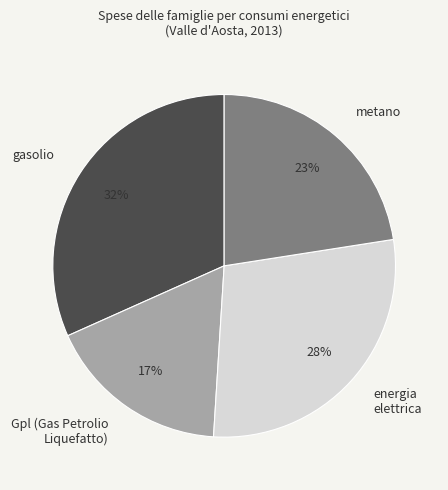

Is it true that metano is 35% of the pie?

False